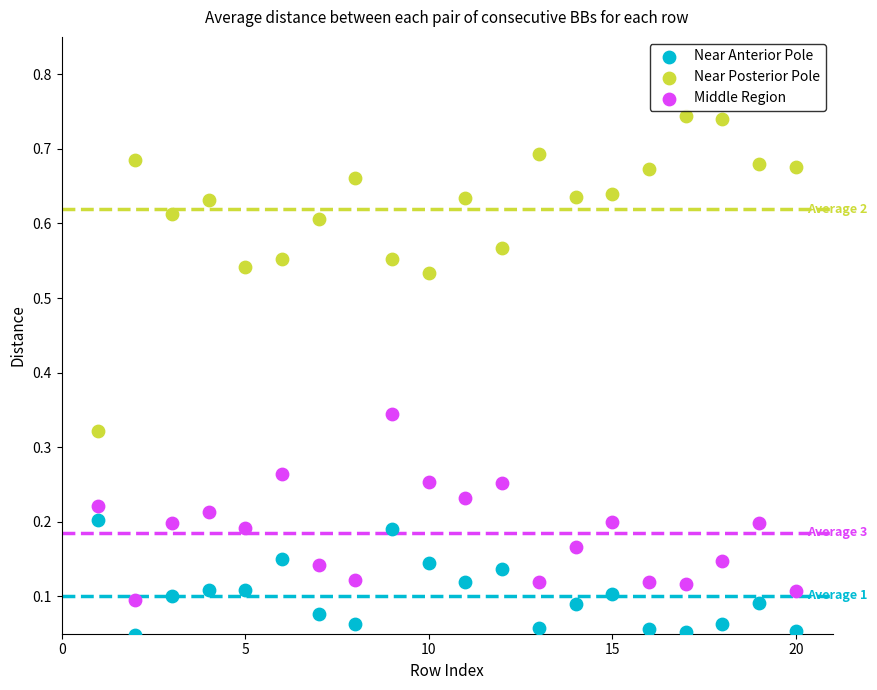

Across all data points, what is the range of X values (max minus min)?

19.0